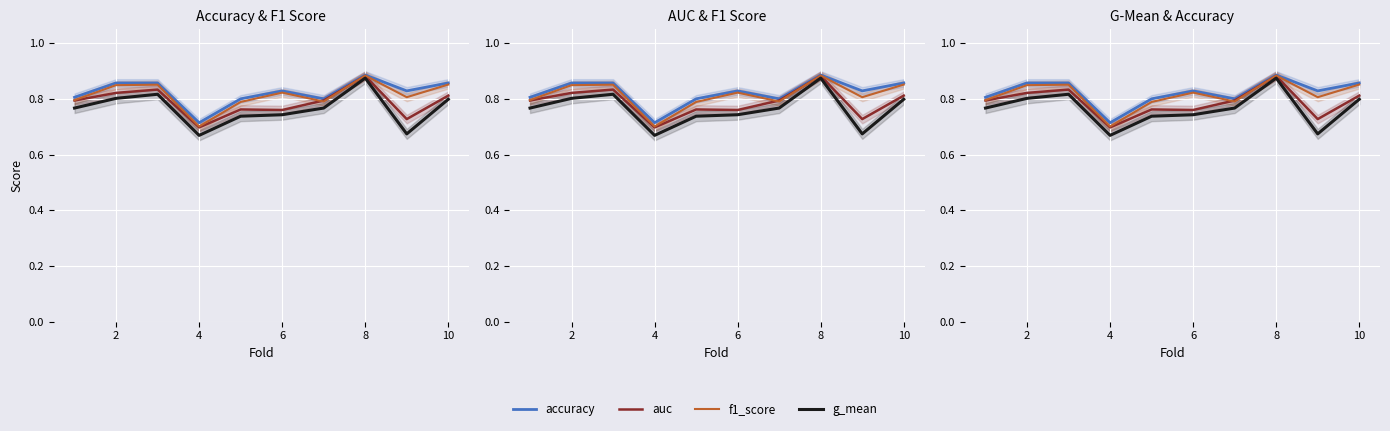

Which series has the largest range (max minus min)?

g_mean